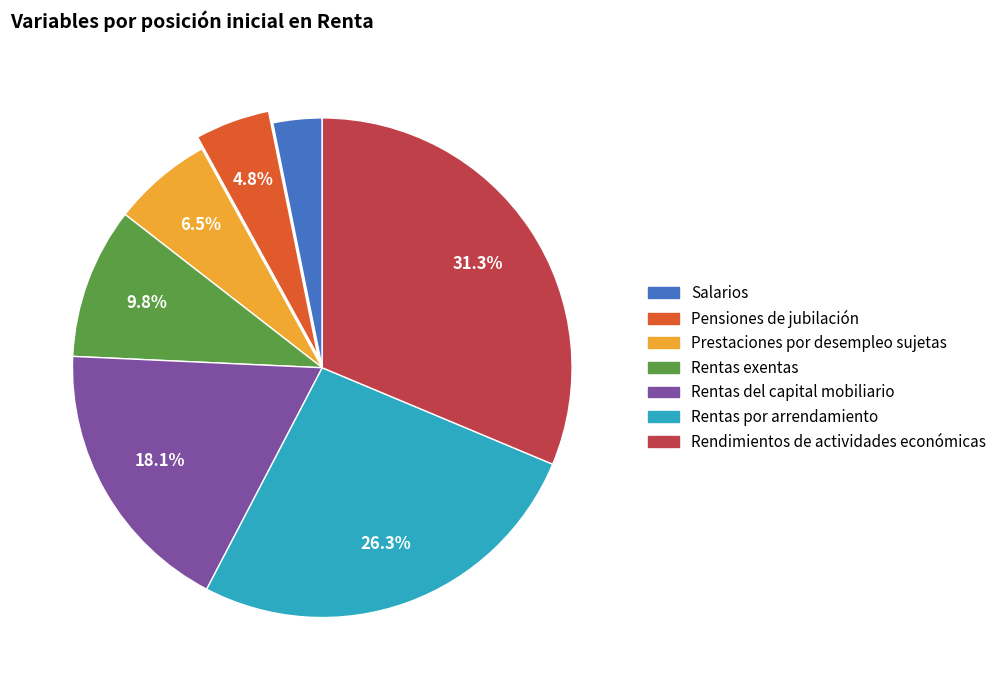

Is there any slice that represents more than half of the pie?

No